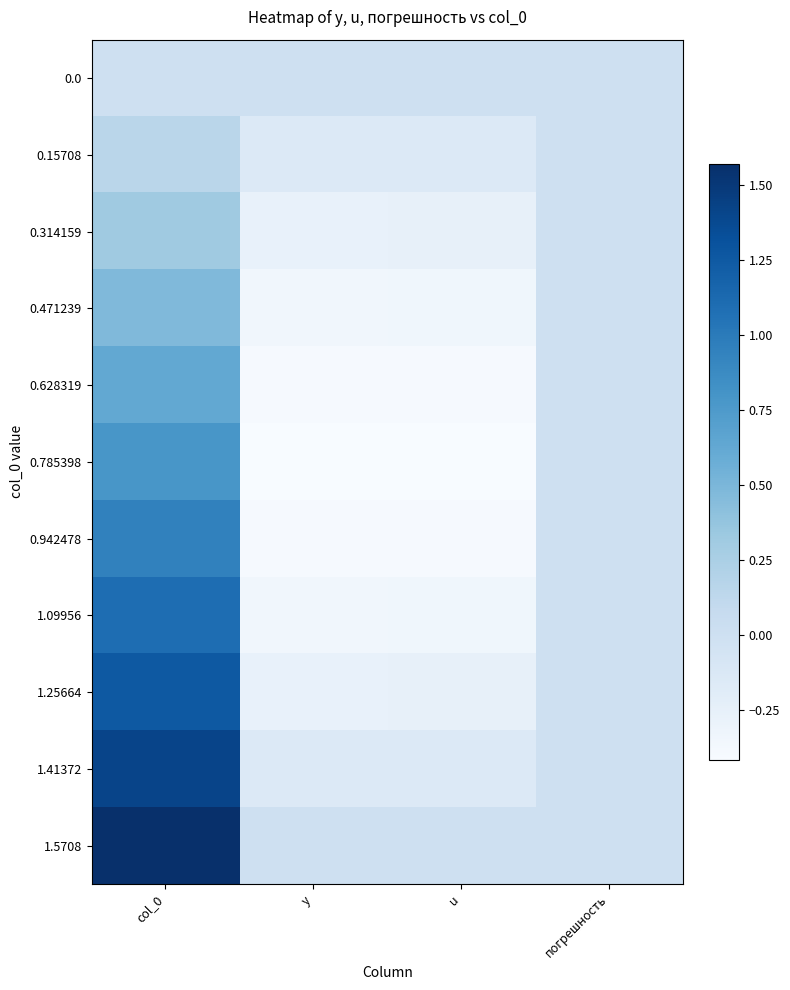

Which series changed the most between y and u?

0.785398